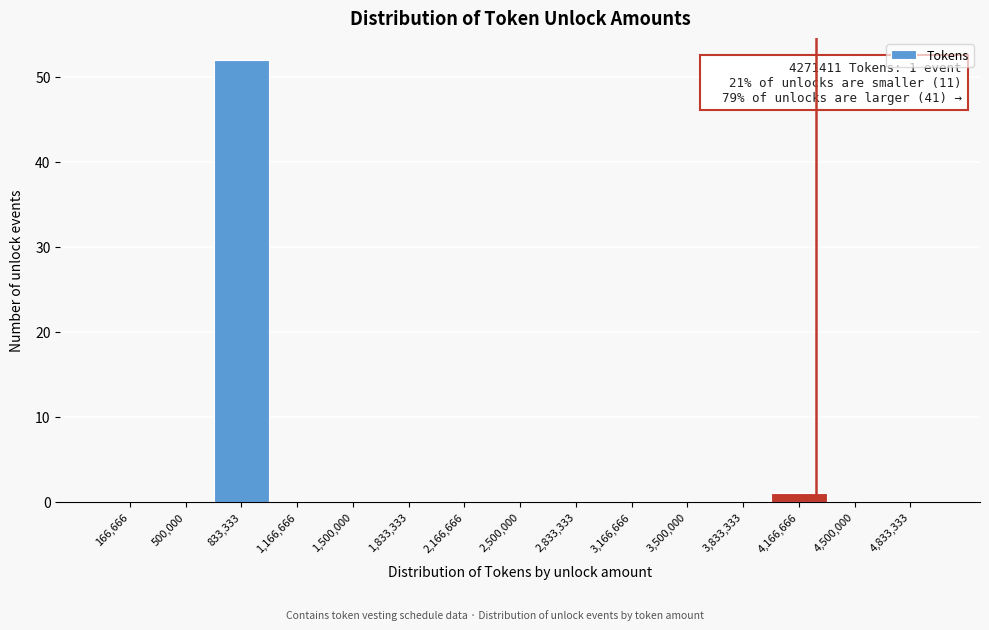

Which range on the x-axis has the tallest bar?

650000 to 1000000